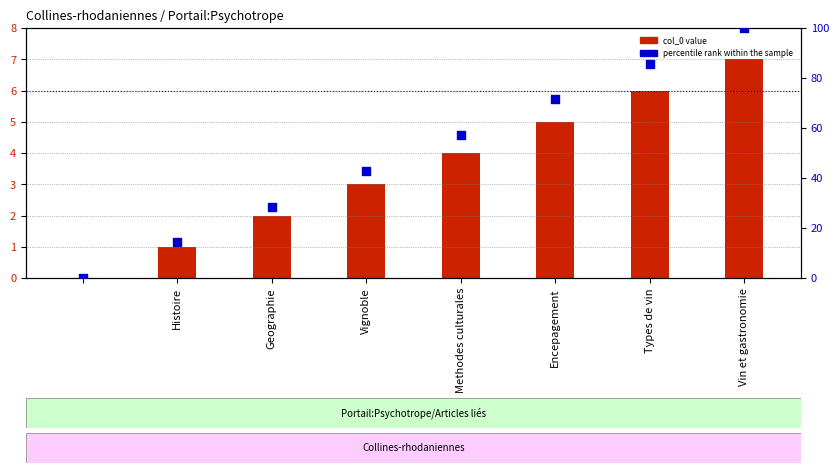

What is the total value across all series at Vin et gastronomie?

107.0